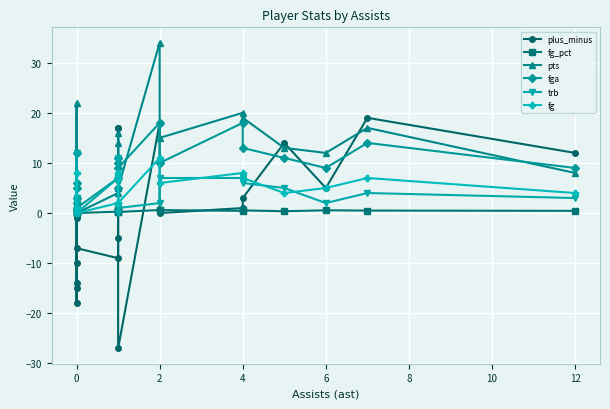

Which series has the largest range (max minus min)?

plus_minus